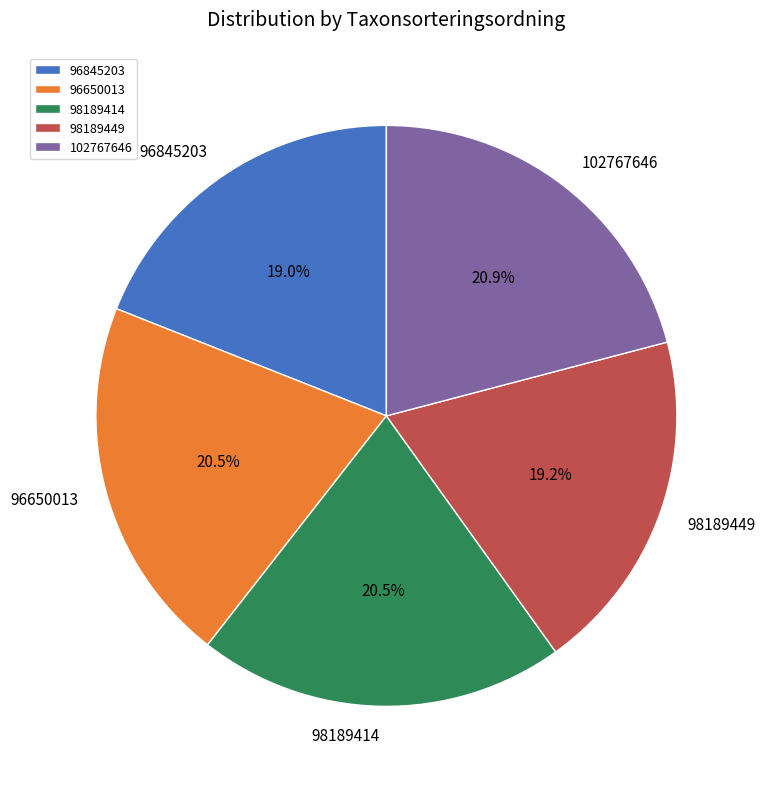

What is the ratio of the value at 98189414 to the value at 102767646?

1.0